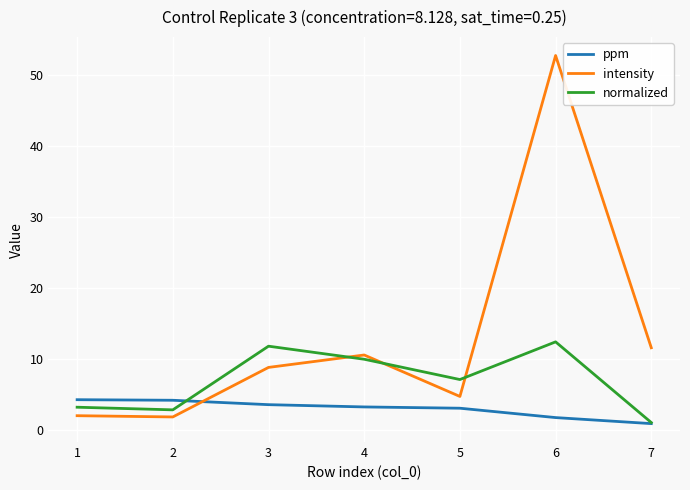

What is the spread (max minus min) of values at 3?

8.2